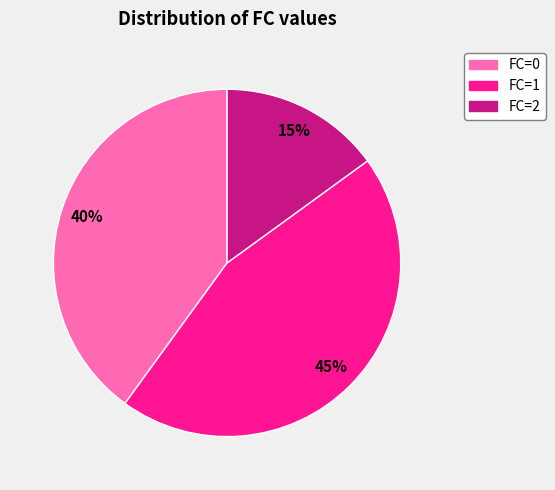

To the nearest percent, what is the average slice percentage?

33%